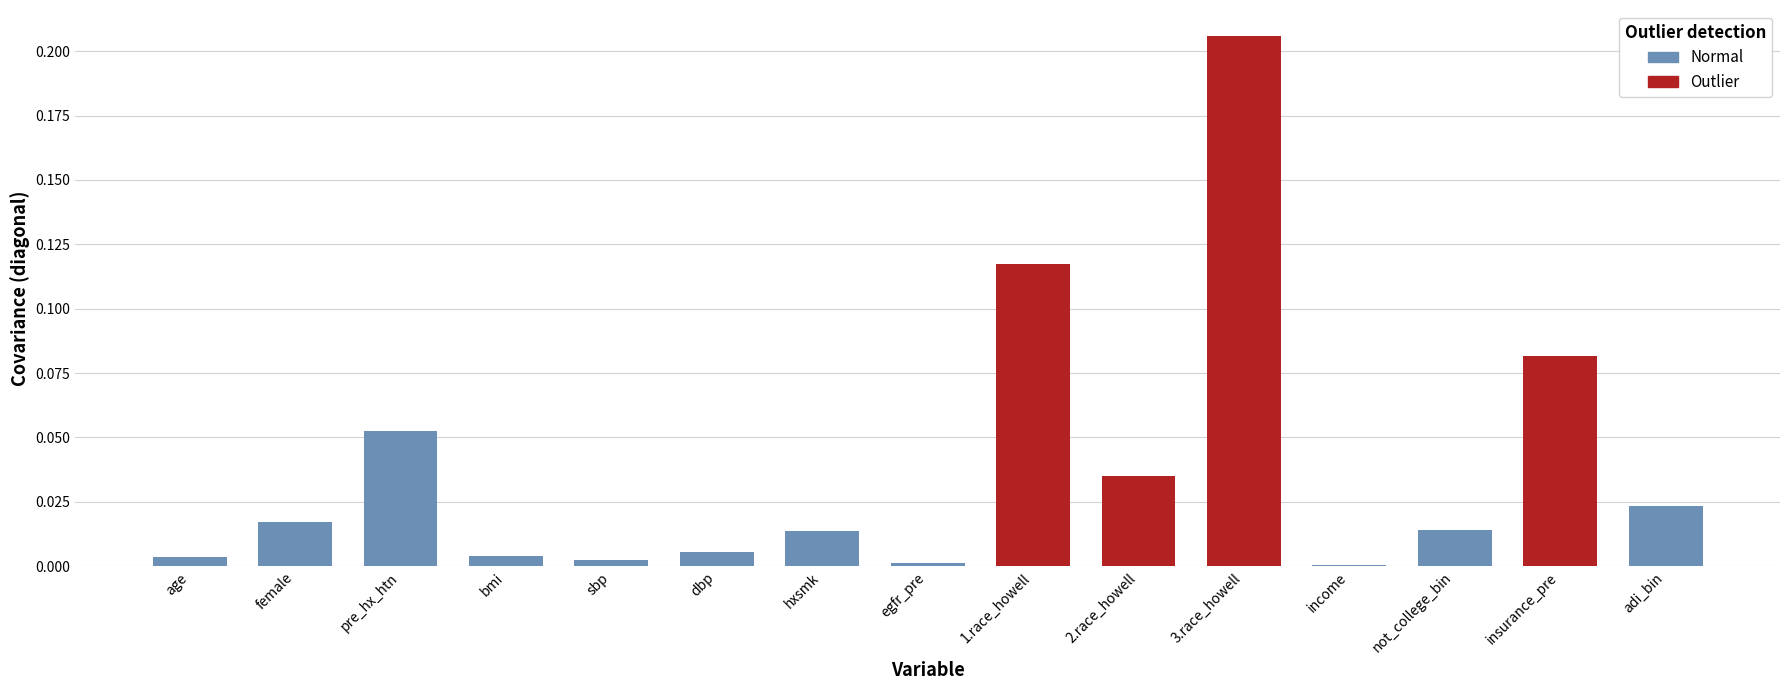

What is the sum of all values?

0.6